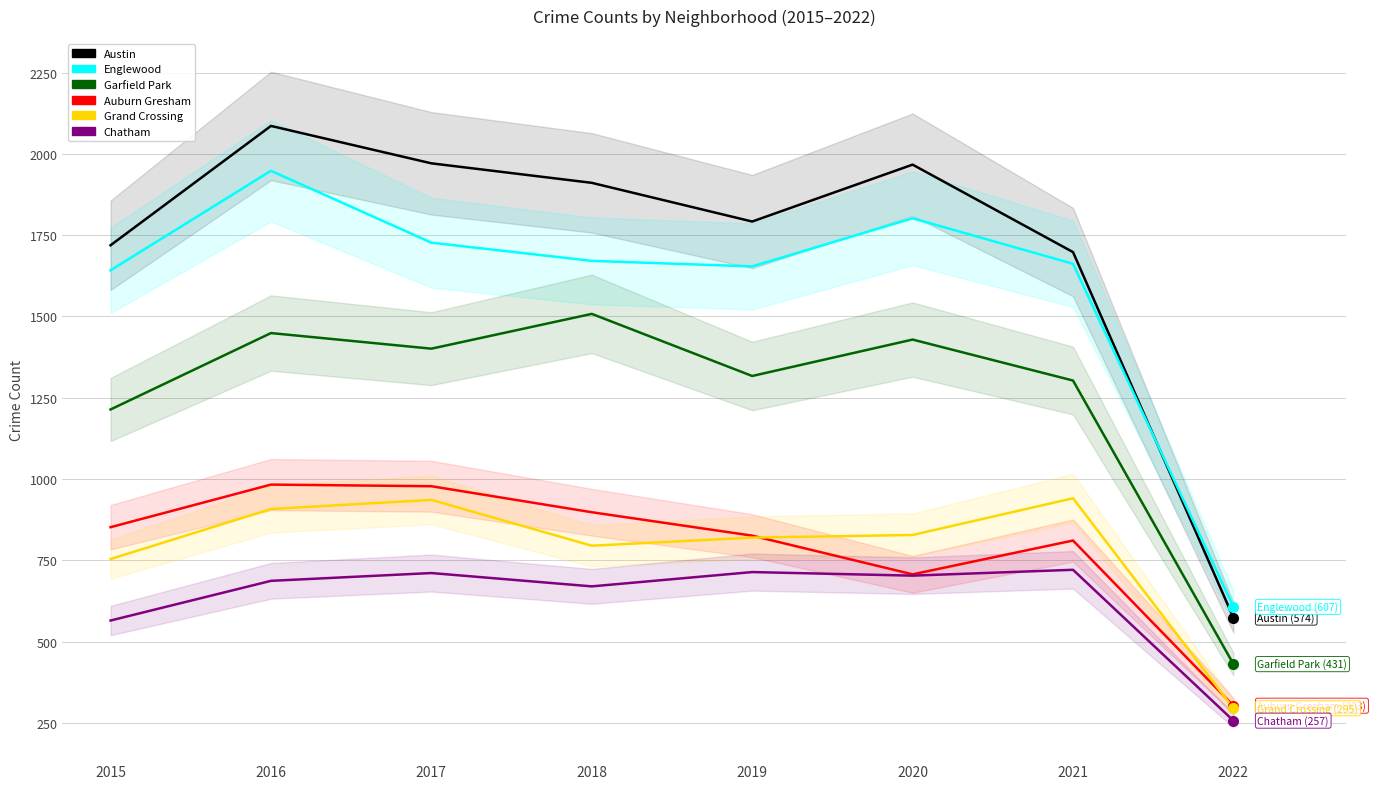

Where do Austin and Englewood first cross each other?

2021 and 2022